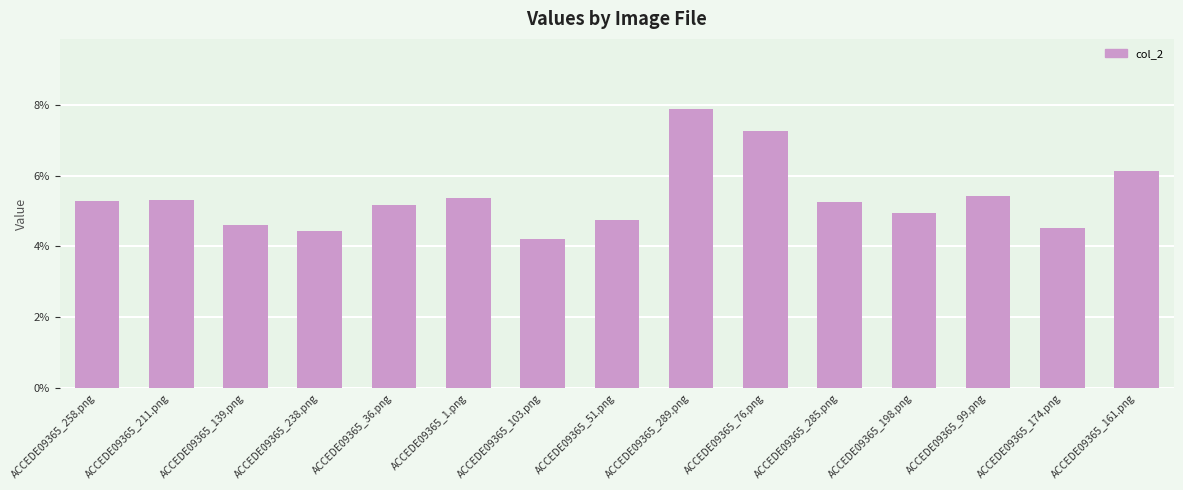

Does the chart contain any negative values?

No